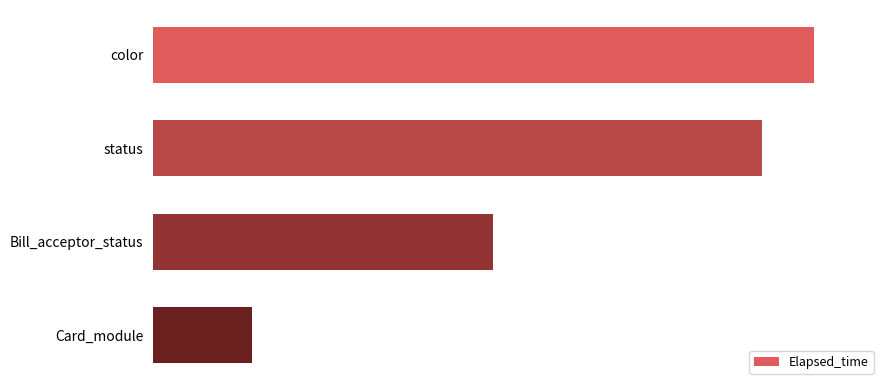

Are the bars horizontal?

Yes